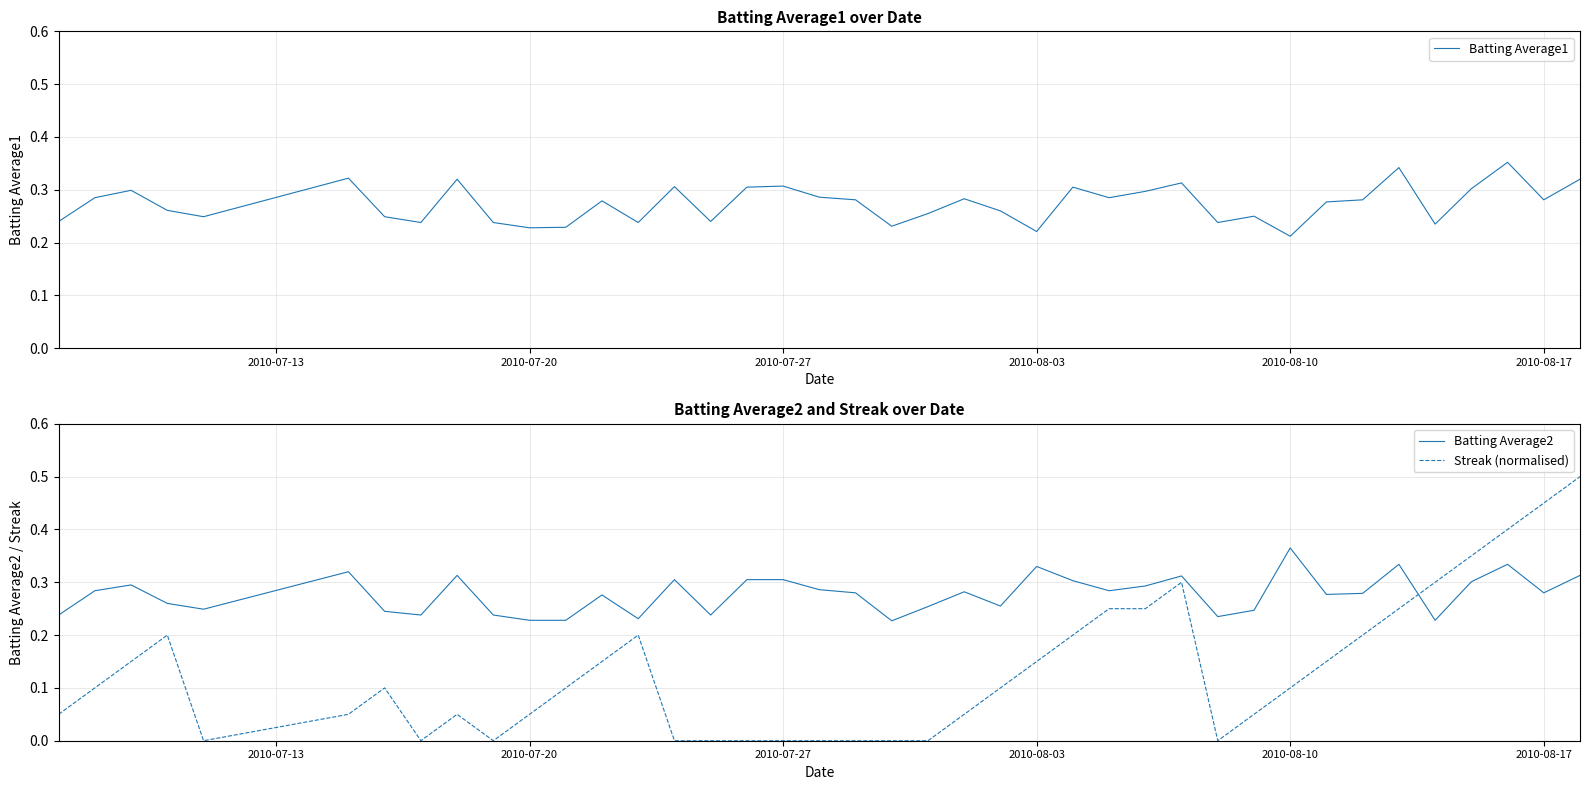

What is the value of the Batting Average2 point at the 7th from the left?

0.2